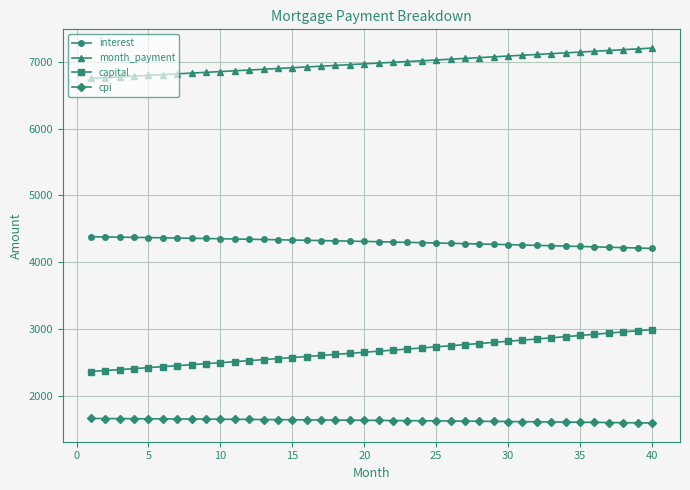

List the series in order of their overall mean, highest first.

month_payment, interest, capital, cpi